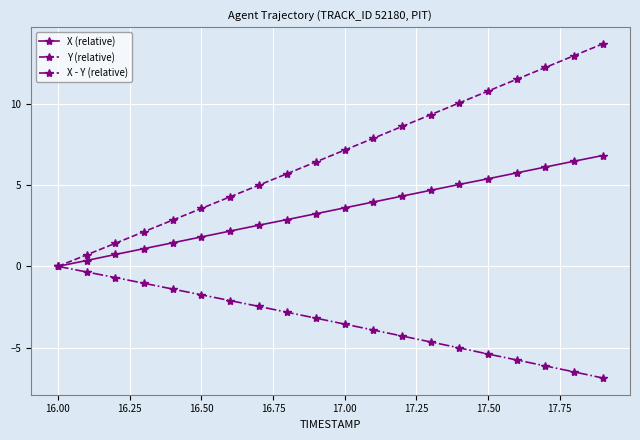

List the series in order of their peak value, lowest first.

X - Y (relative), X (relative), Y (relative)